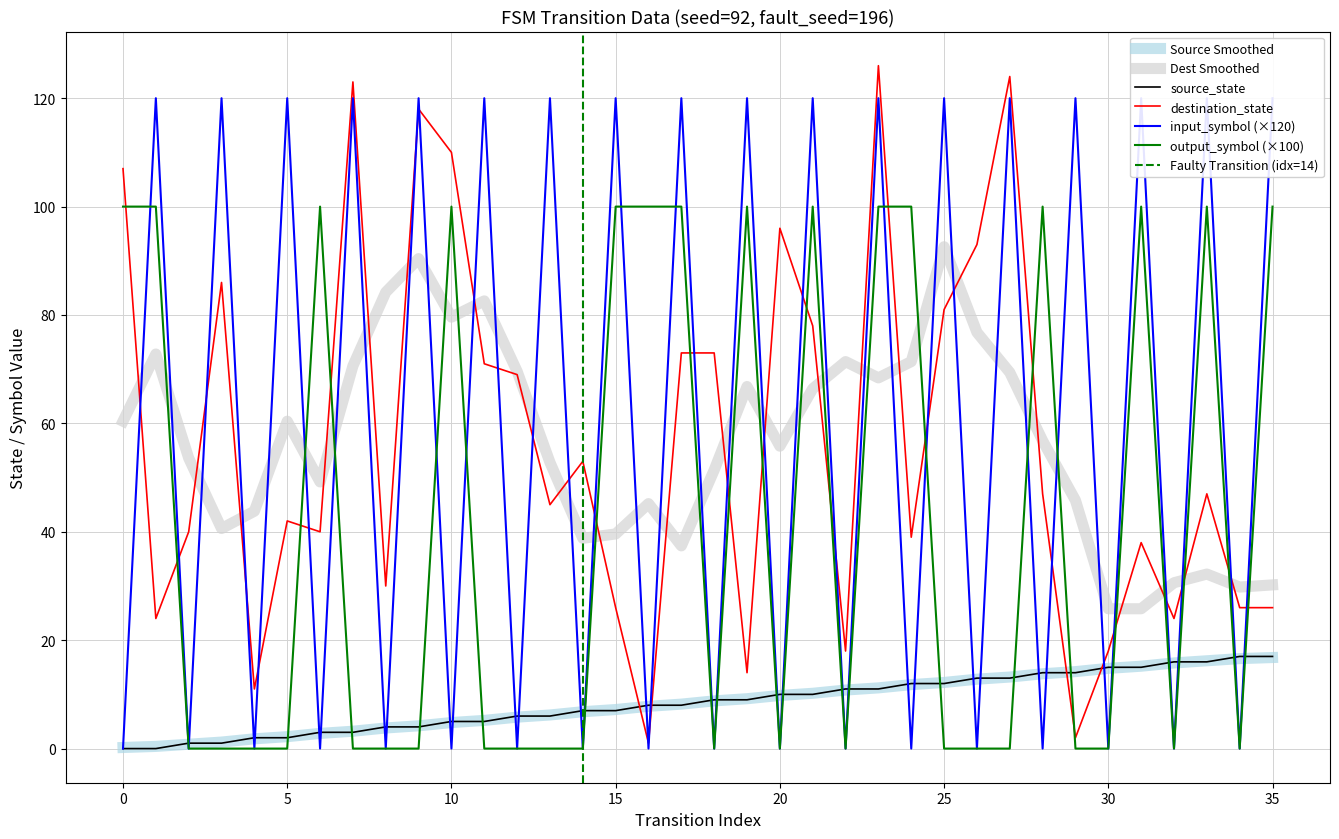

How many positive values does the source_state series have?

34